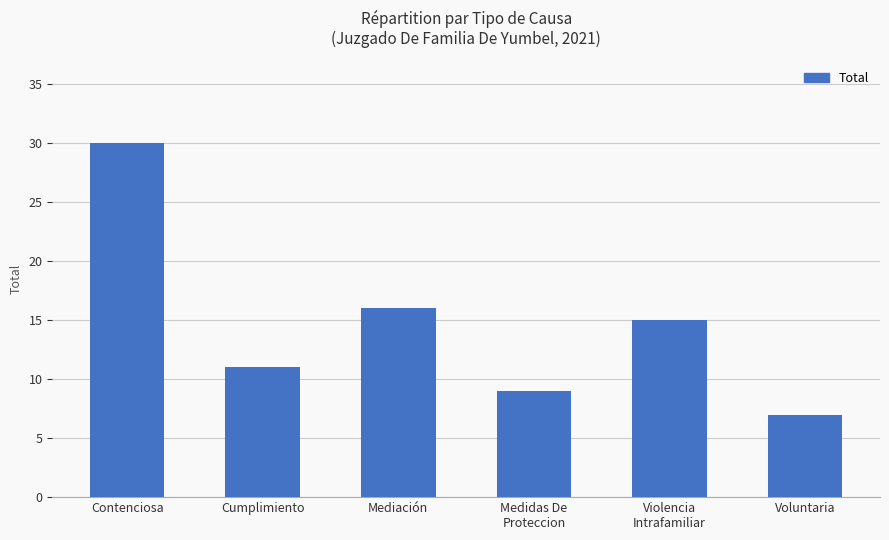

What is the smallest value displayed?

7